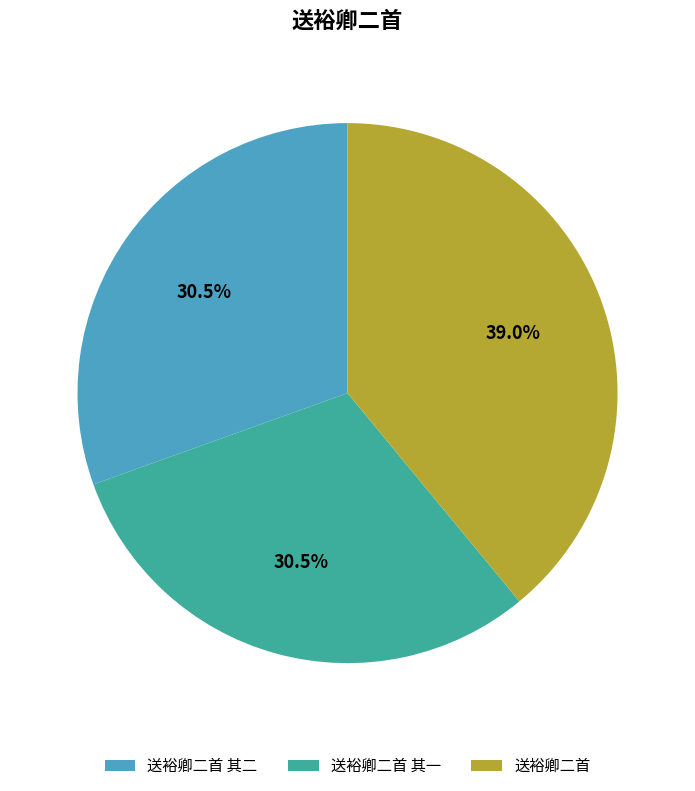

Combined, do 送裕卿二首 其二 and 送裕卿二首 其一 account for over 50%?

Yes